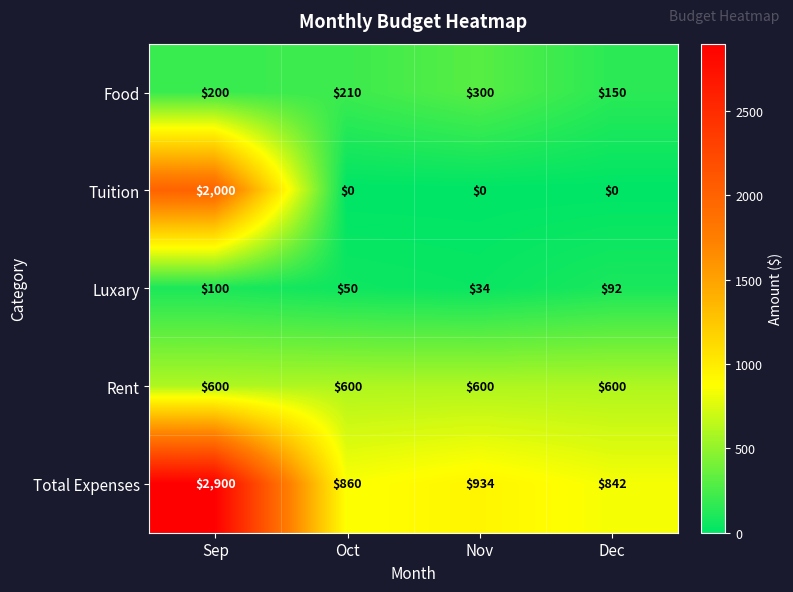

The Food series shows 361 at Oct. True or false?

False